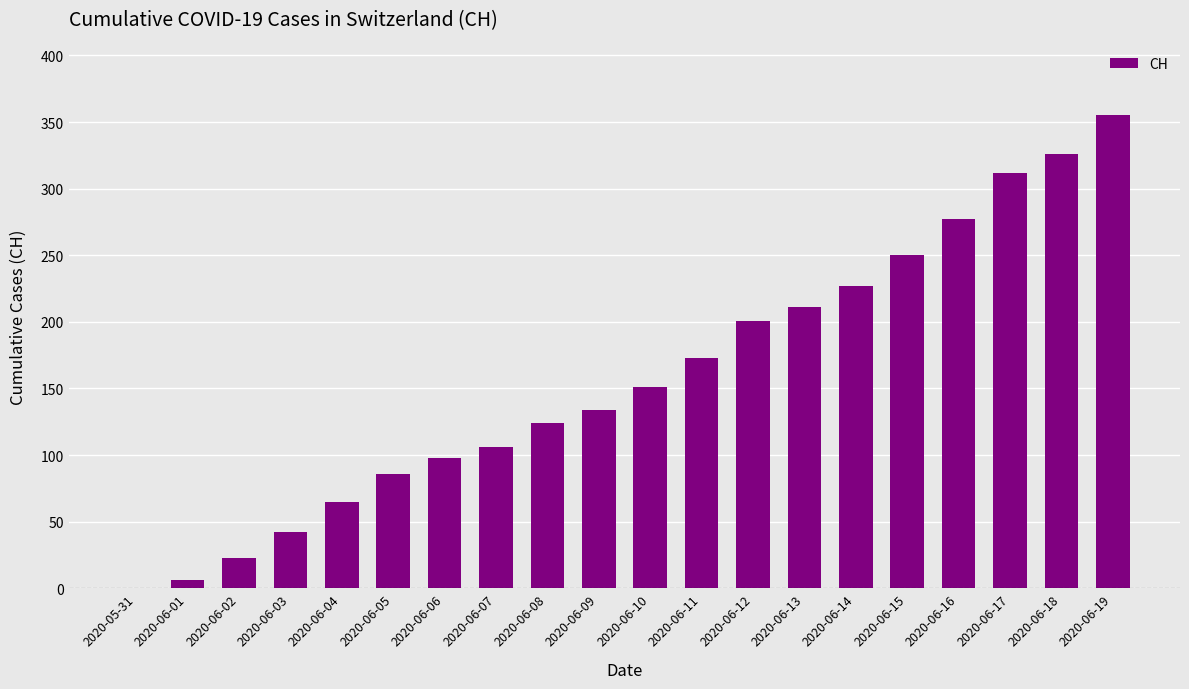

At which category does the chart reach its peak across all series?

2020-06-19